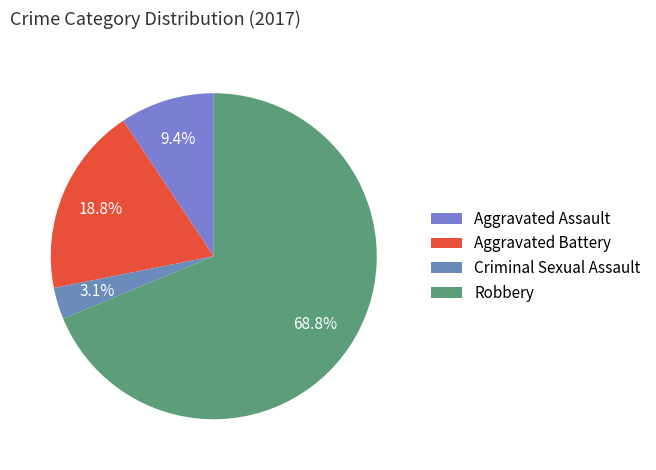

To the nearest percent, what is the difference between the Criminal Sexual Assault and Aggravated Assault slice percentages?

6%